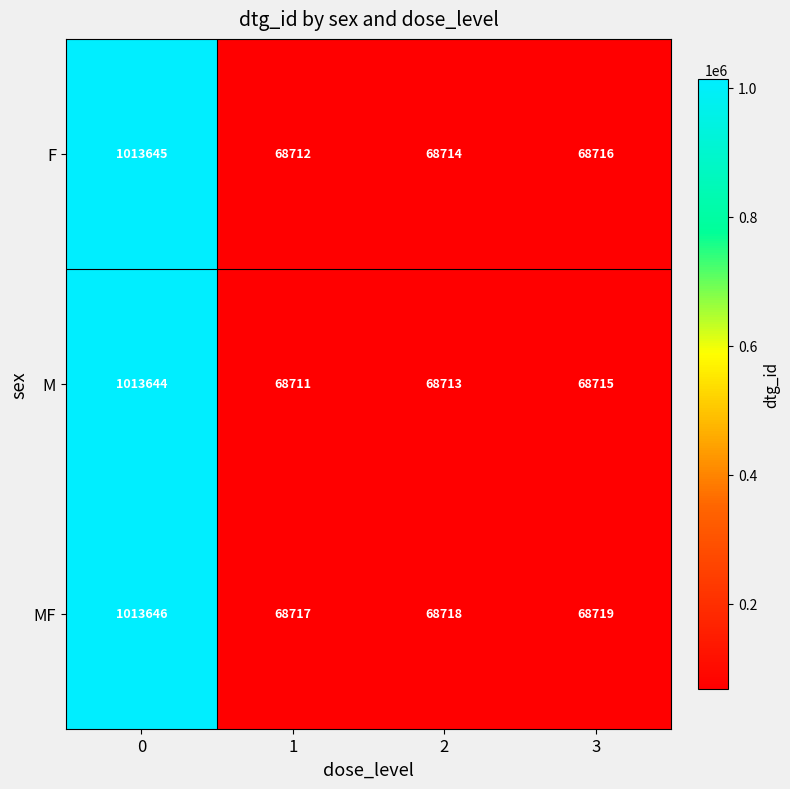

What is the total value across all series at 1?

206140